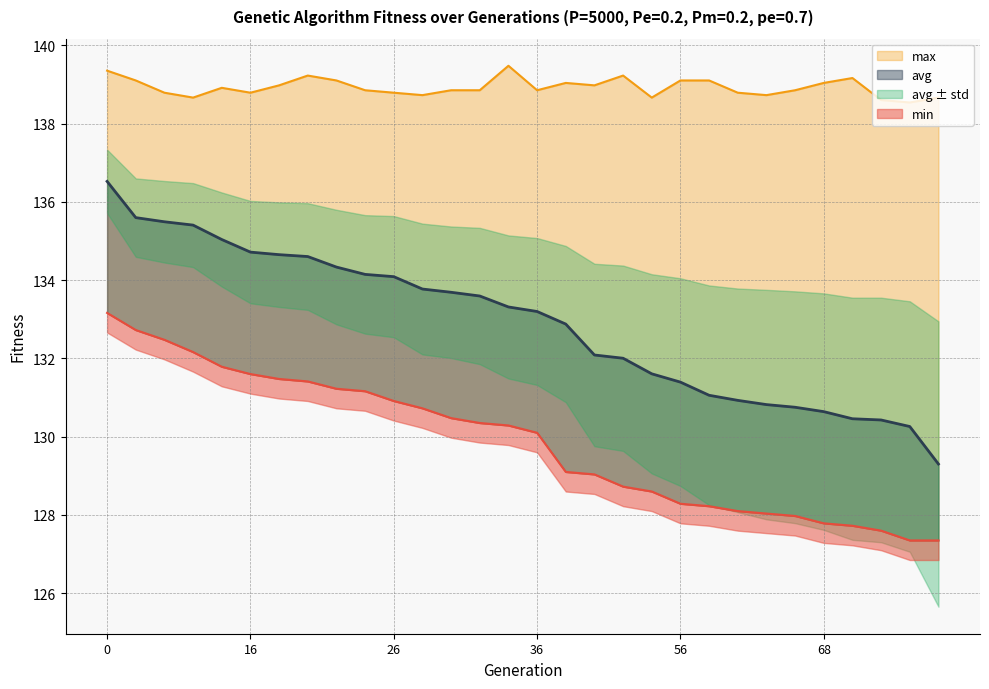

Which series has the largest range (max minus min)?

avg